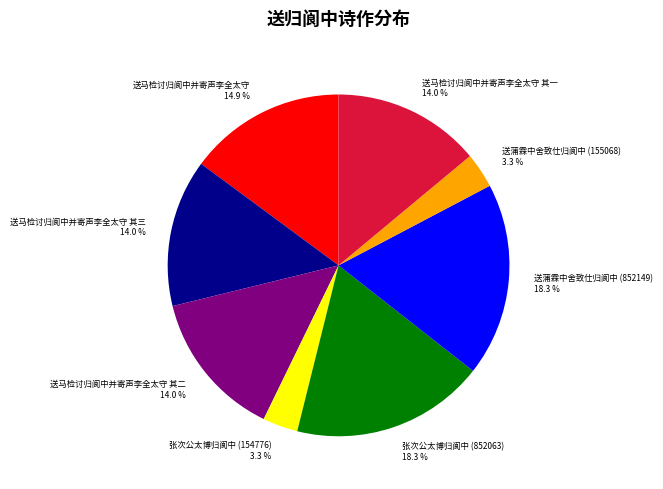

What percentage is NOT represented by 送蒲霖中舍致仕归阆中 (155068) 3.3 %?

96.7%